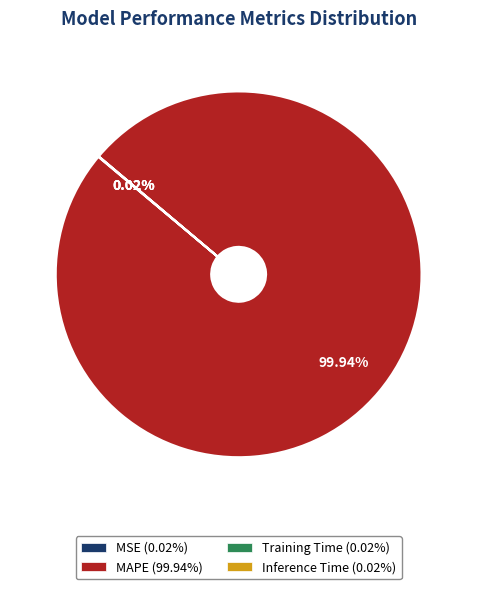

What is the majority slice?

MAPE